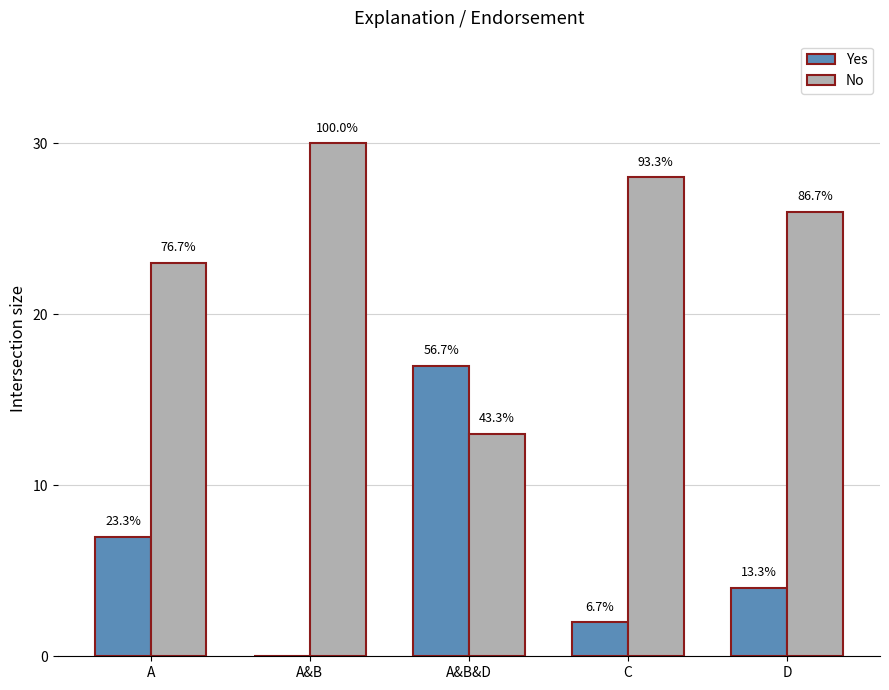

How many groups of bars are there?

5